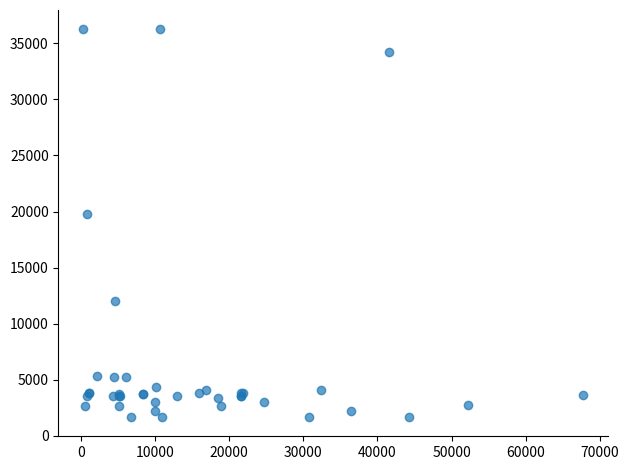

What Y value in the scatter plot is closest to 18967?

19744